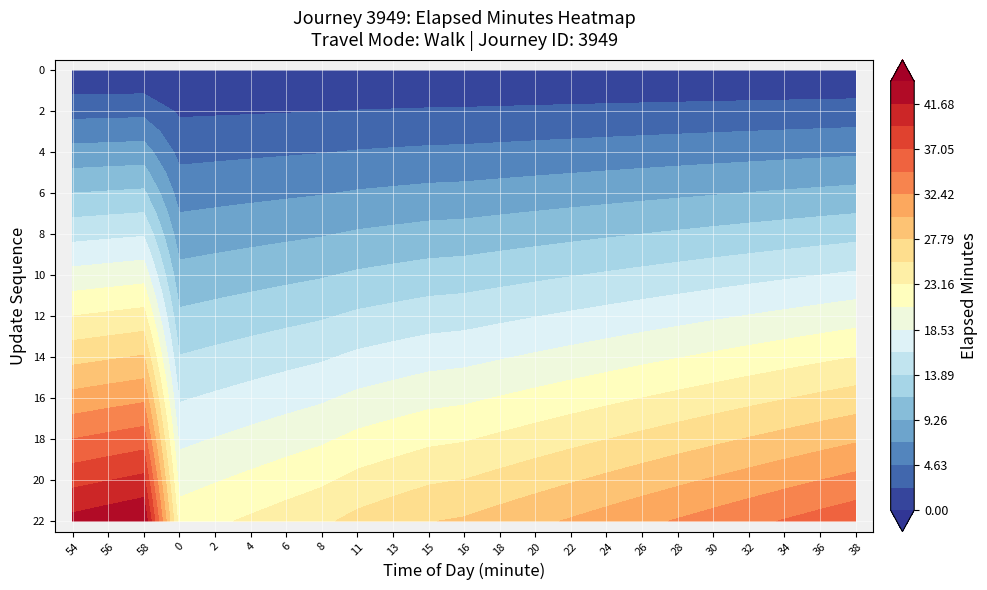

Which has a higher value, 11 or 16?

16